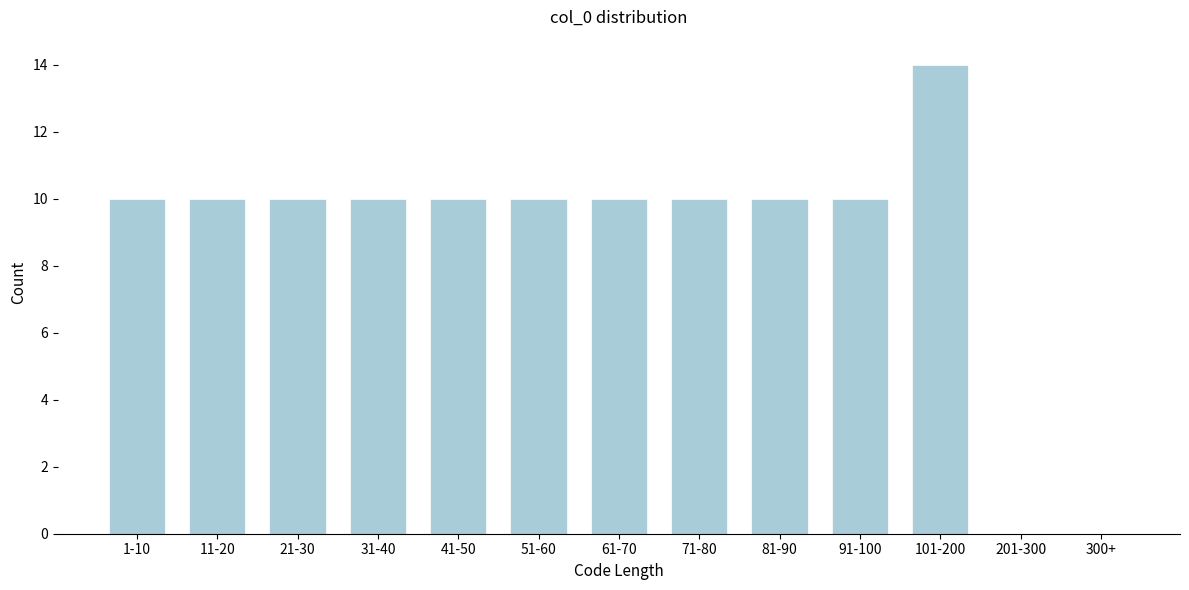

Reading left to right, what are all the values shown in this chart?

1-10=10	11-20=10	21-30=10	31-40=10	41-50=10	51-60=10	61-70=10	71-80=10	81-90=10	91-100=10	101-200=14	201-300=0	300+=0